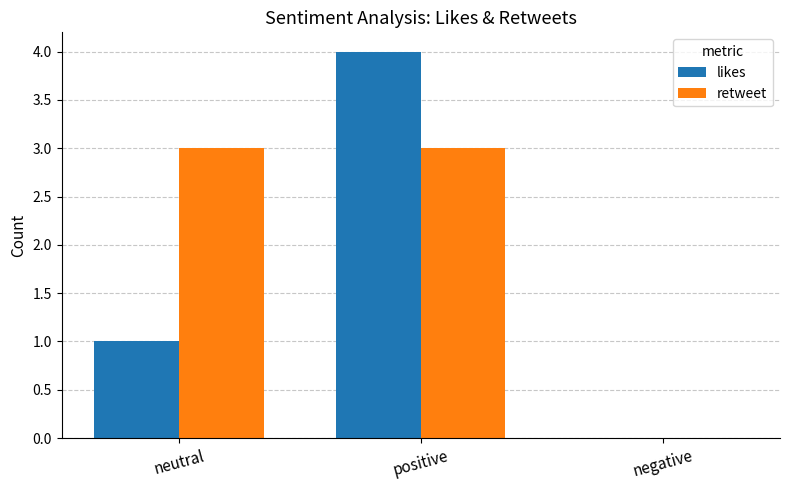

Reading left to right, transcribe all the data shown in this chart.

likes: neutral=1	positive=4	negative=0
retweet: neutral=3	positive=3	negative=0